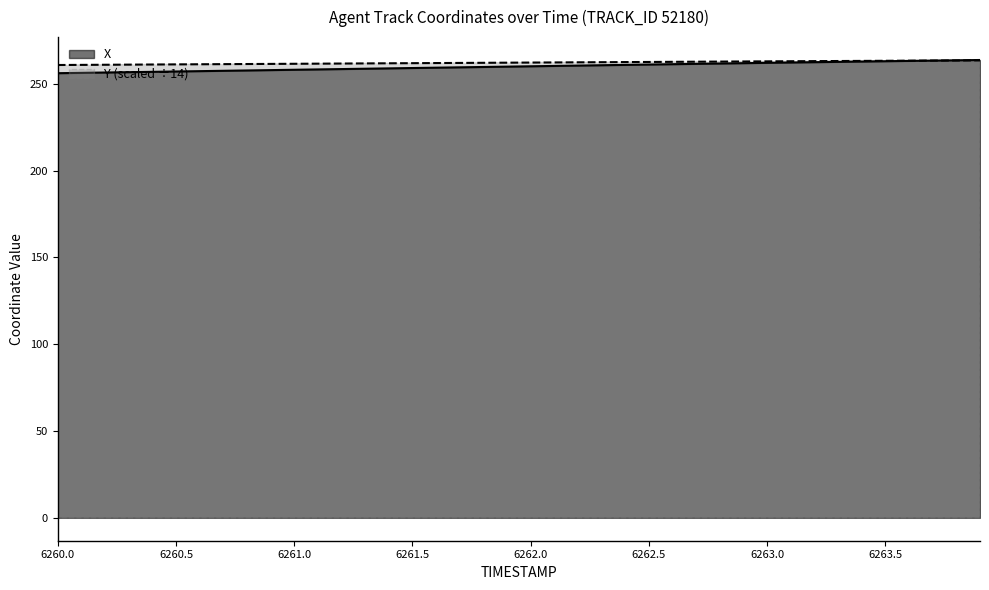

Which category has the lowest value in the X series?

6260.0